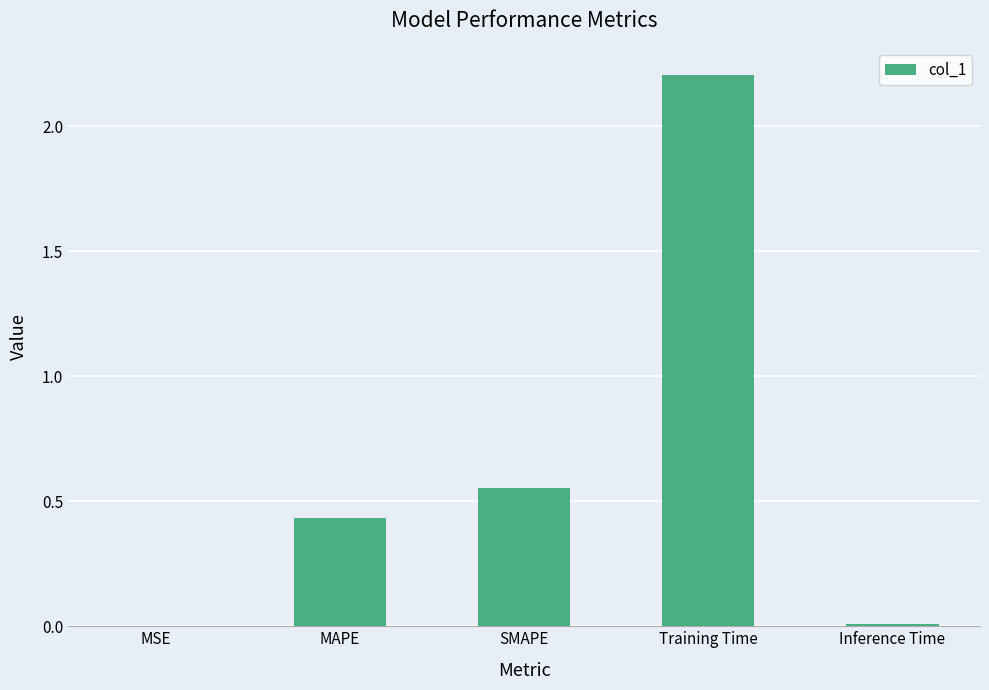

True or false: the data shows 0.0 at MSE.

True